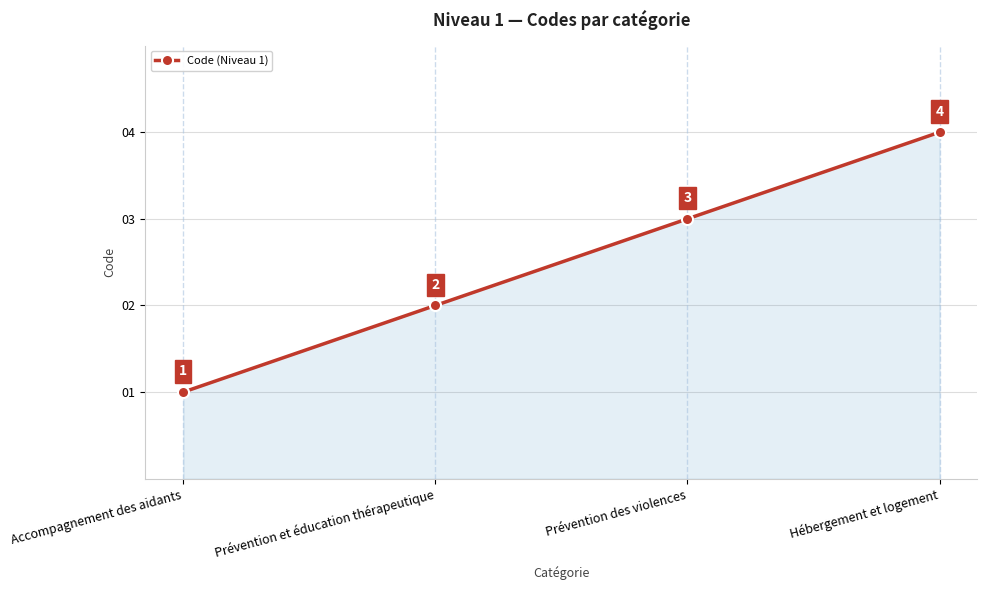

Does the chart have visible grid lines?

Yes